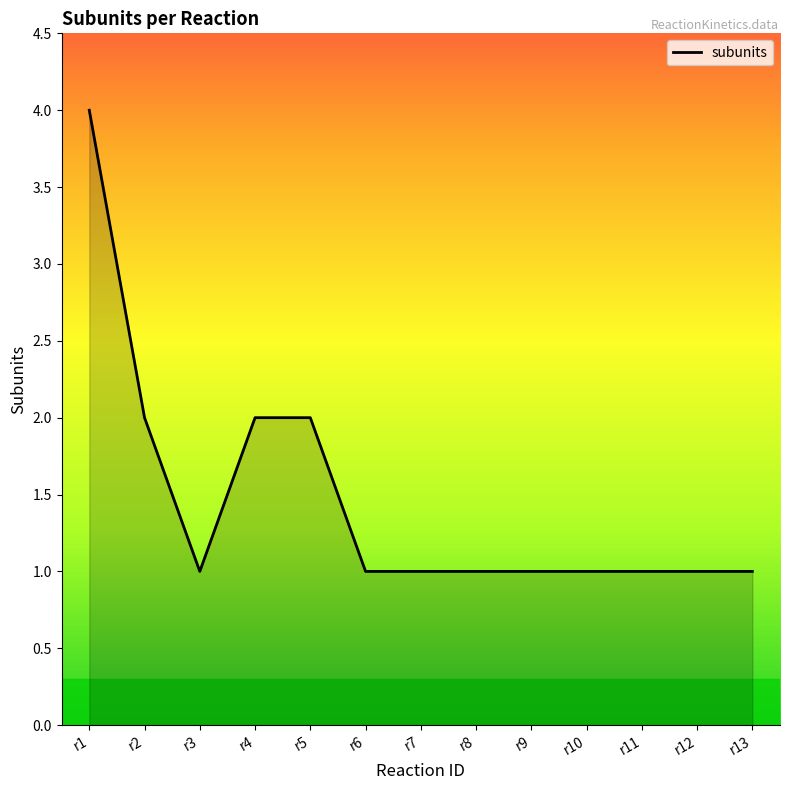

How many categories are shown in the chart?

13